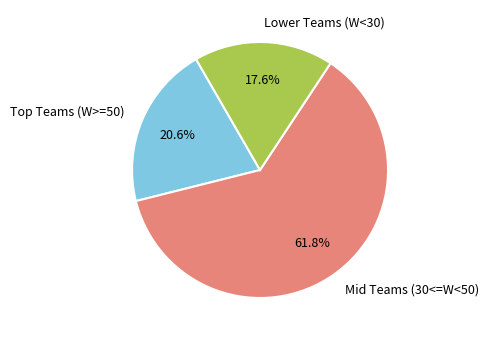

Rank the categories by value from lowest to highest.

Lower Teams (W<30), Top Teams (W>=50), Mid Teams (30<=W<50)